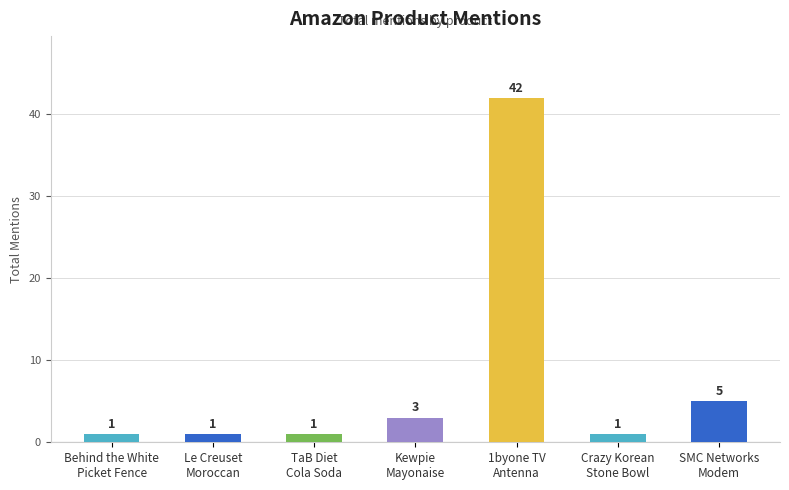

What is the difference between the maximum and minimum values?

41